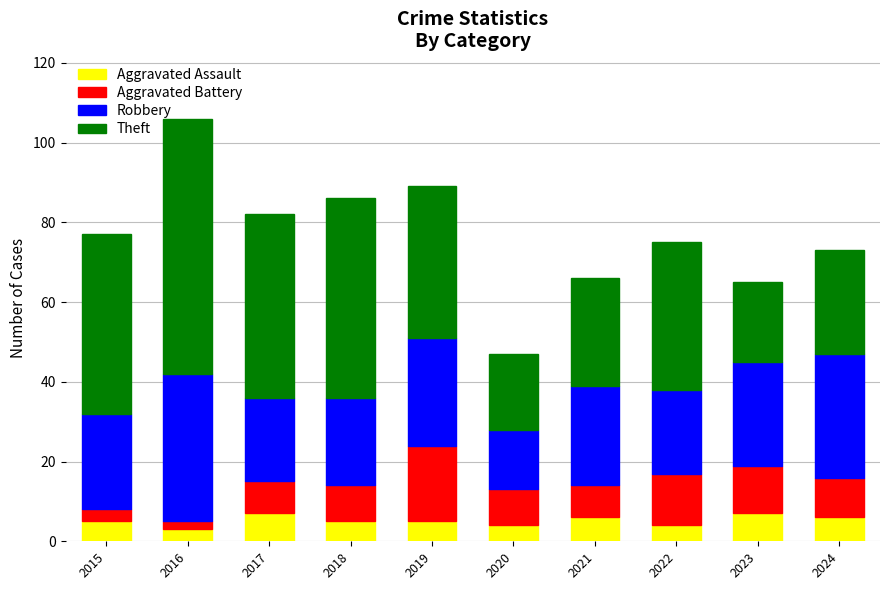

What is the sum of the Aggravated Assault values at 2015 and 2023?

12